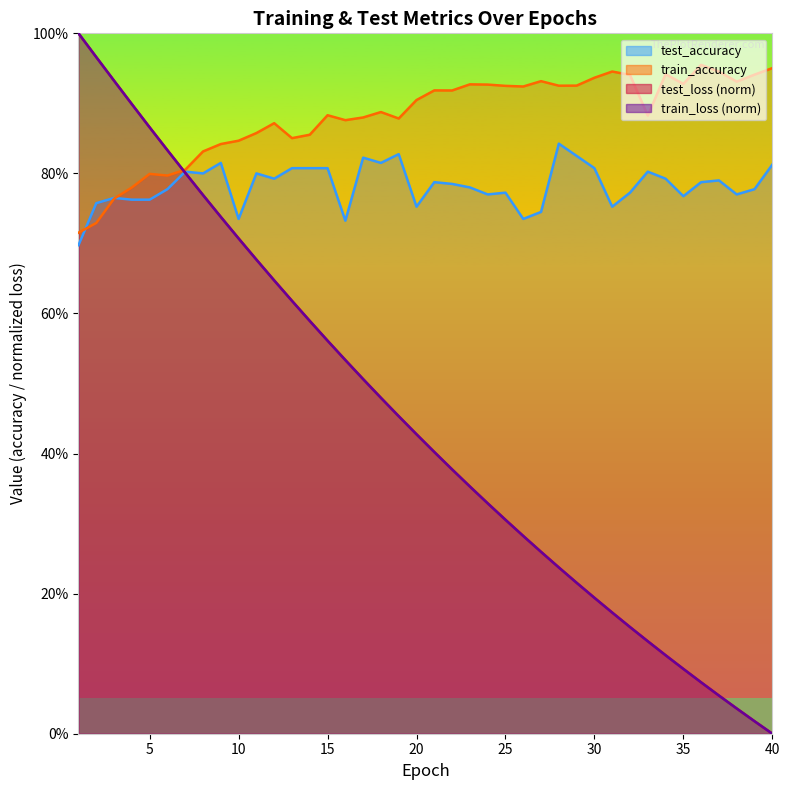

Which category has the highest value in the test_loss series?

1